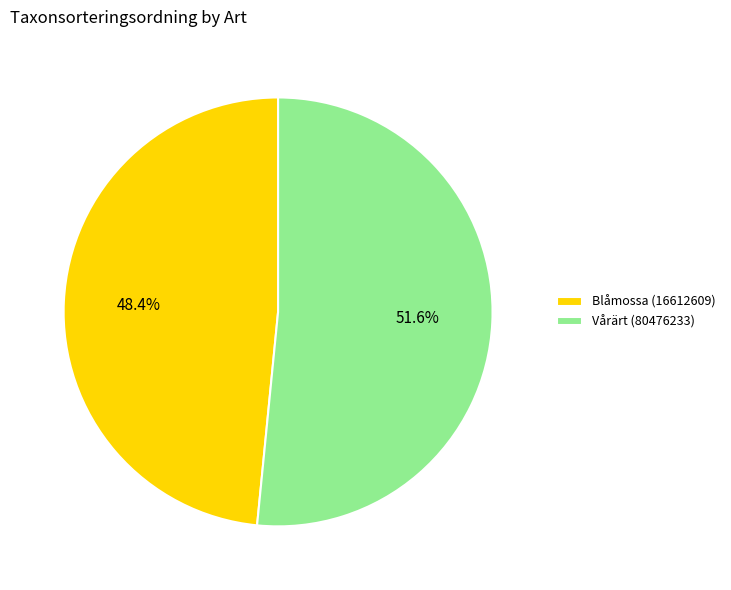

The Blåmossa (16612609) slice represents 48% of the pie. True or false?

True